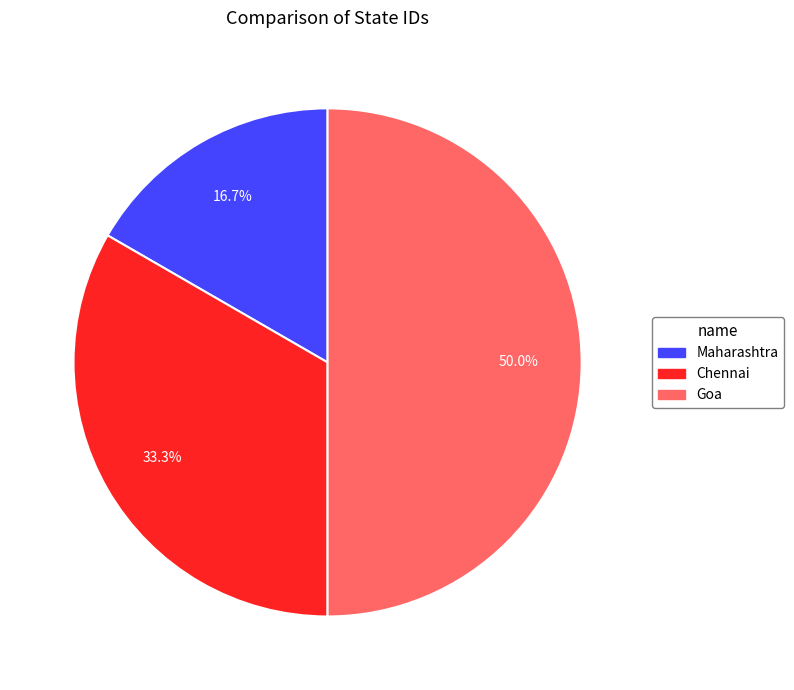

How many slices are in this pie chart?

3